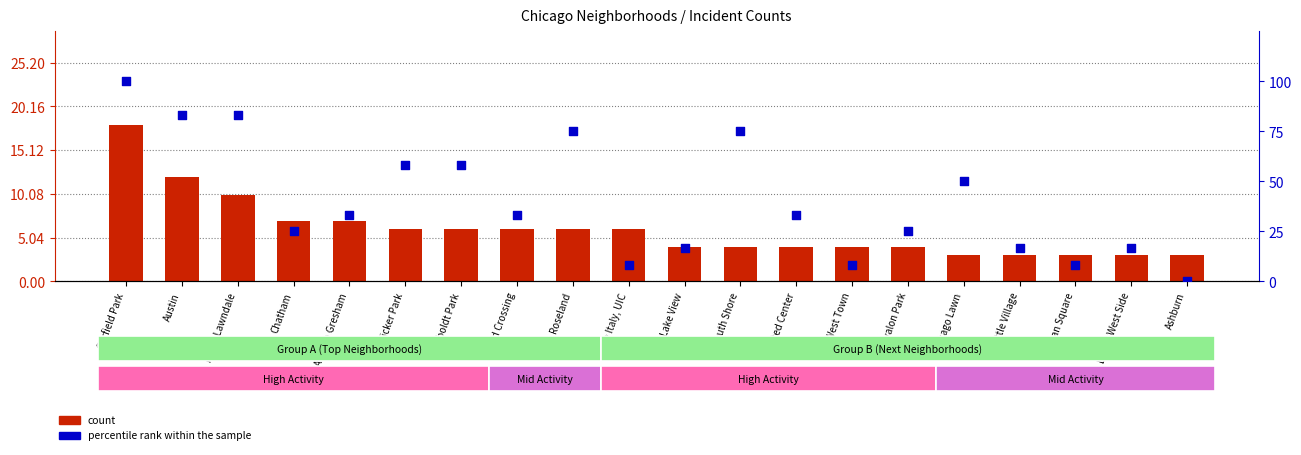

At which category is the sum across all series the highest?

Garfield Park